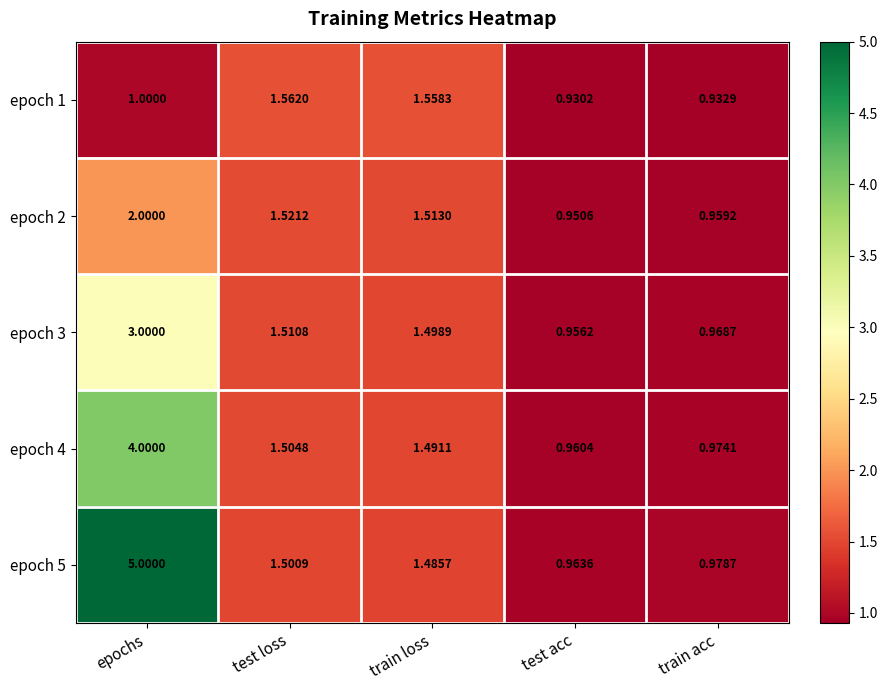

How many categories are shown in the chart?

5